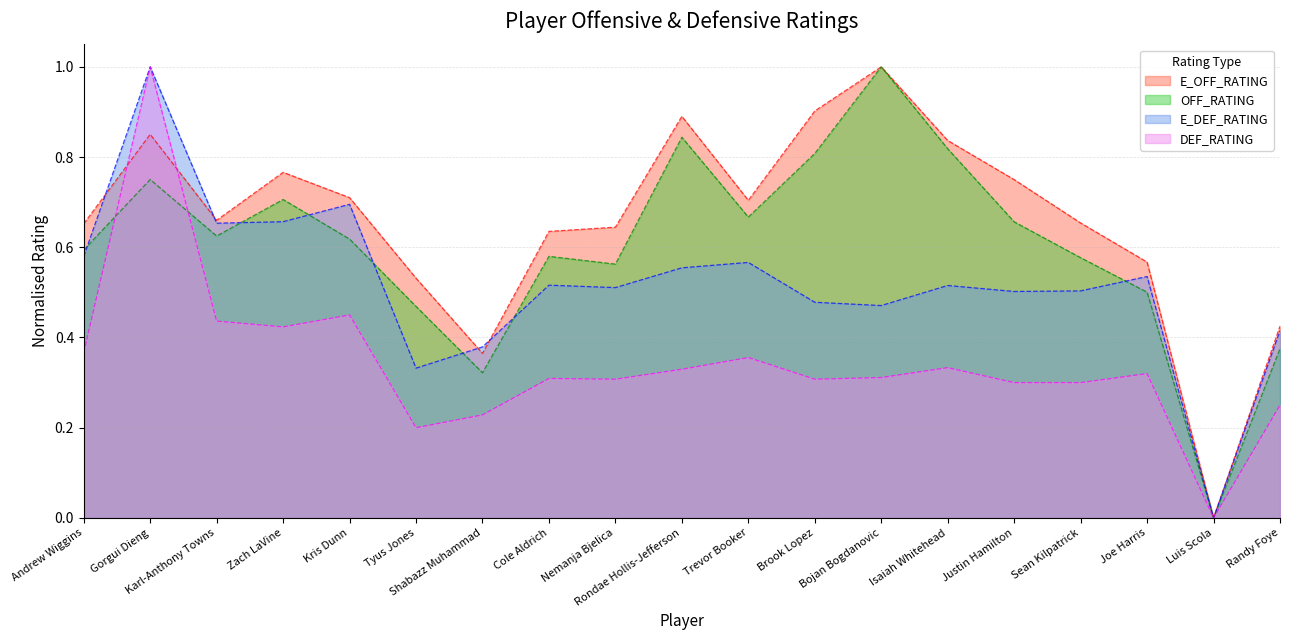

Reading left to right, transcribe all the data shown in this chart.

E_OFF_RATING: 0.7	0.9	0.7	0.8	0.7	0.5	0.4	0.6	0.6	0.9	0.7	0.9	1.0	0.8	0.8	0.7	0.6	0.0	0.4
OFF_RATING: 0.6	0.8	0.6	0.7	0.6	0.5	0.3	0.6	0.6	0.8	0.7	0.8	1.0	0.8	0.7	0.6	0.5	0.0	0.4
E_DEF_RATING: 0.6	1.0	0.7	0.7	0.7	0.3	0.4	0.5	0.5	0.6	0.6	0.5	0.5	0.5	0.5	0.5	0.5	0.0	0.4
DEF_RATING: 0.4	1.0	0.4	0.4	0.5	0.2	0.2	0.3	0.3	0.3	0.4	0.3	0.3	0.3	0.3	0.3	0.3	0.0	0.2